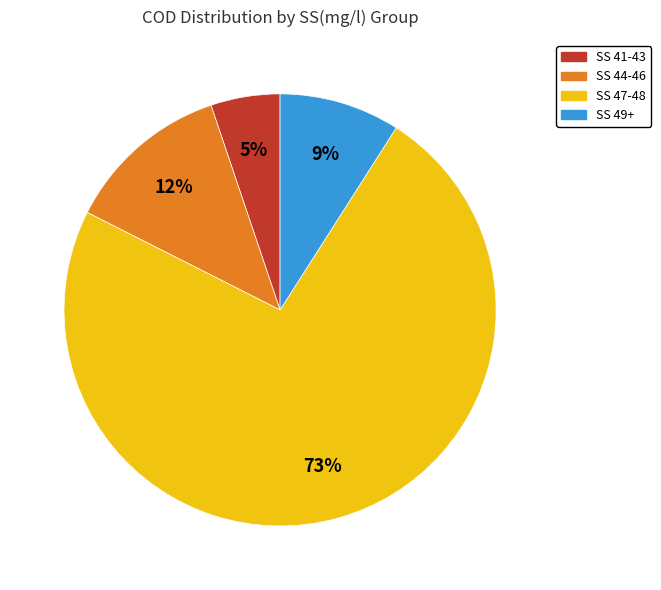

To the nearest percent, what is the average slice percentage?

25%